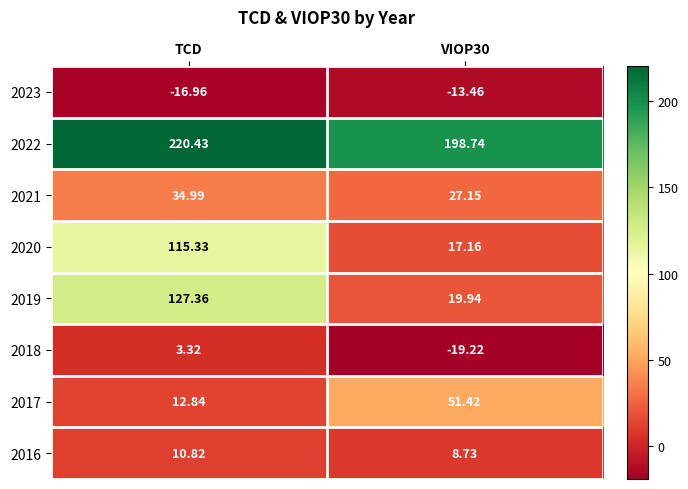

Where does the 2022 series first go above 220?

TCD